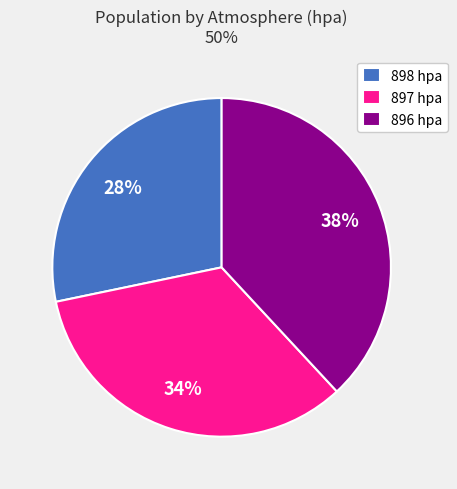

To the nearest percent, what is the difference between the largest and smallest slice percentages?

10%